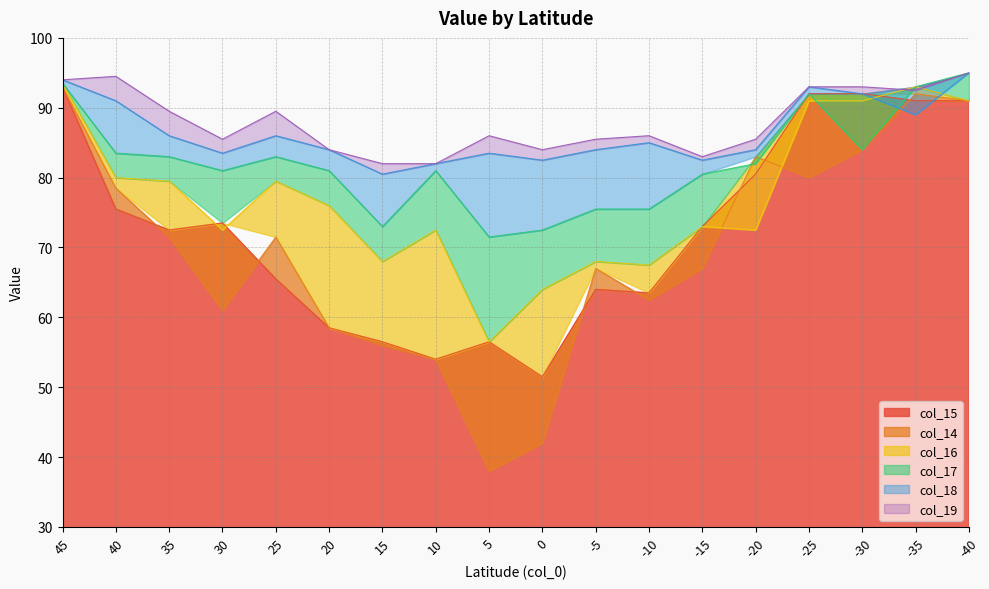

Reading left to right, list all the values displayed in this chart.

col_15: 93.0	75.5	72.5	73.5	65.5	58.5	56.5	54.0	56.5	51.5	64.0	63.5	73.0	80.5	92.0	92.0	91.0	91.0
col_14: 93.0	78.5	71.5	61.0	71.5	58.5	56.0	54.0	38.0	42.0	67.0	62.5	67.0	83.0	80.0	84.0	92.0	91.0
col_16: 93.5	80.0	79.5	72.5	79.5	76.0	68.0	72.5	56.5	64.0	68.0	67.5	73.0	72.5	91.0	91.0	93.0	91.0
col_17: 93.5	83.5	83.0	81.0	83.0	81.0	73.0	81.0	71.5	72.5	75.5	75.5	80.5	82.0	92.0	84.0	93.0	95.0
col_18: 94.0	91.0	86.0	83.5	86.0	84.0	80.5	82.0	83.5	82.5	84.0	85.0	82.5	84.0	93.0	92.0	89.0	95.0
col_19: 94.0	94.5	89.5	85.5	89.5	84.0	82.0	82.0	86.0	84.0	85.5	86.0	83.0	85.5	93.0	93.0	92.5	95.0